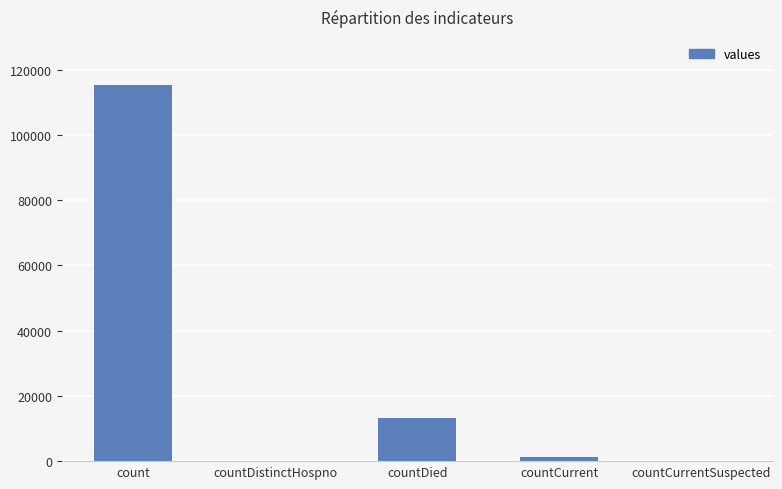

How many categories are shown in the chart?

5